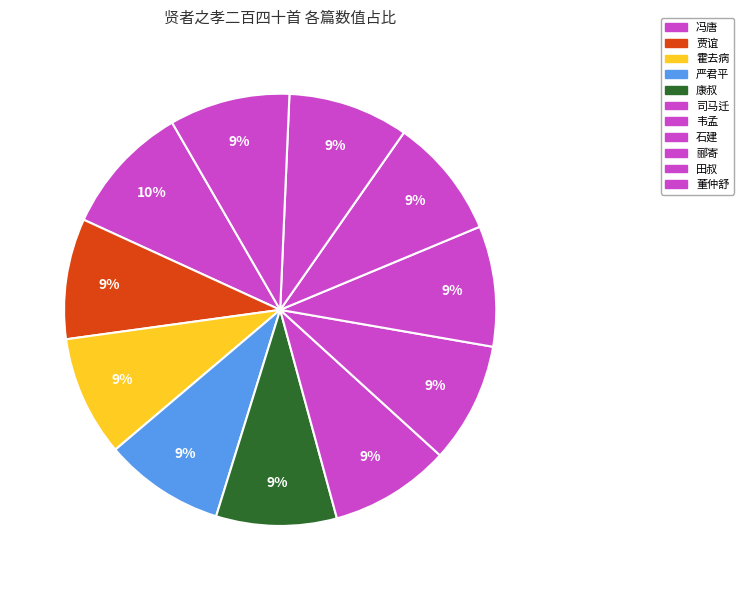

How much of the chart is everything except 康叔?

91.0%